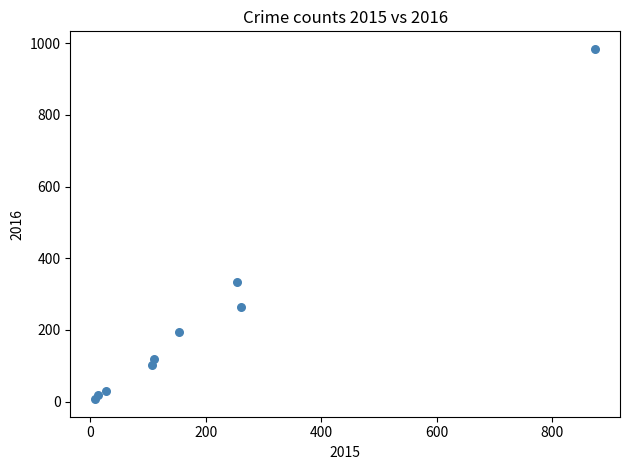

What Y value in the scatter plot is closest to 495?

333